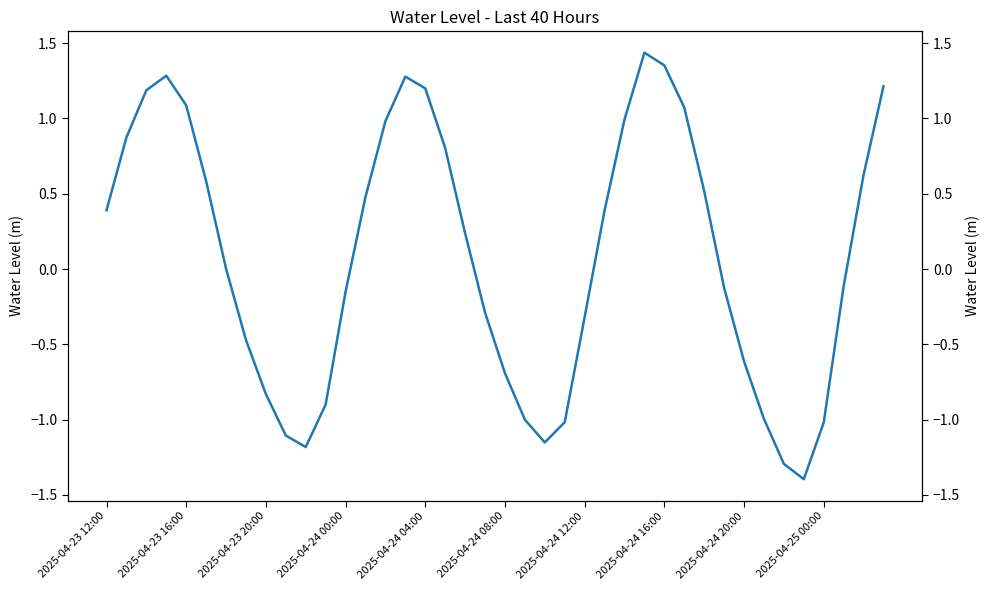

At which category does the chart reach its minimum across all series?

35